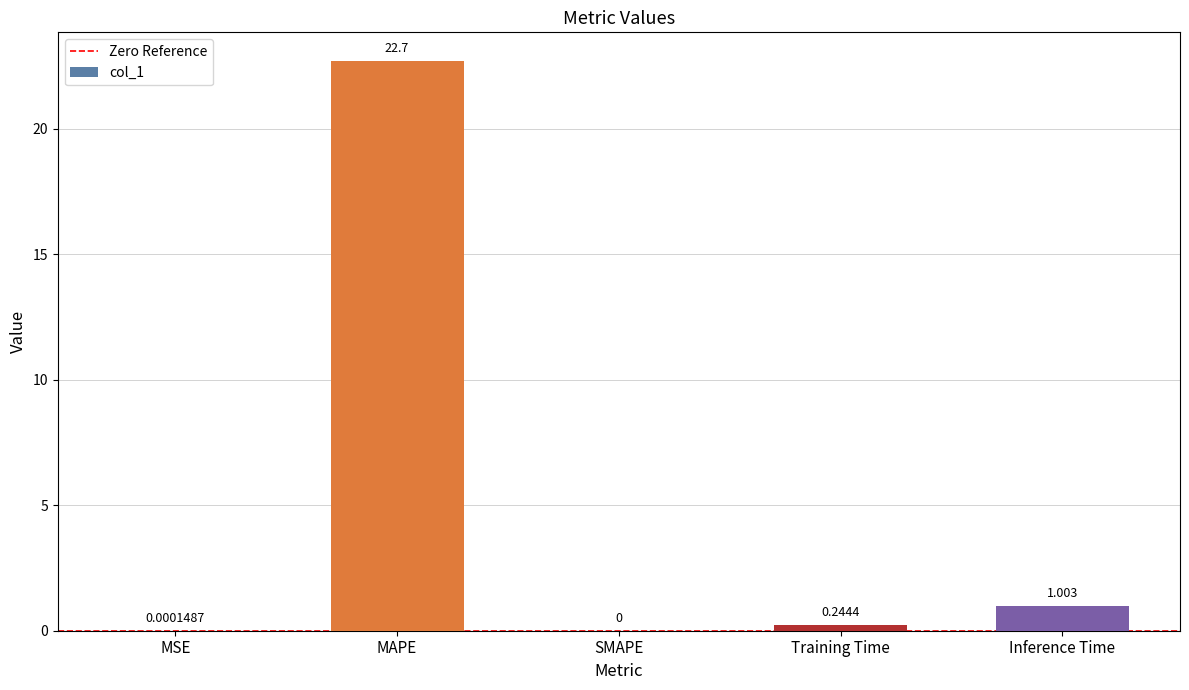

Between Inference Time and SMAPE, which is larger?

Inference Time